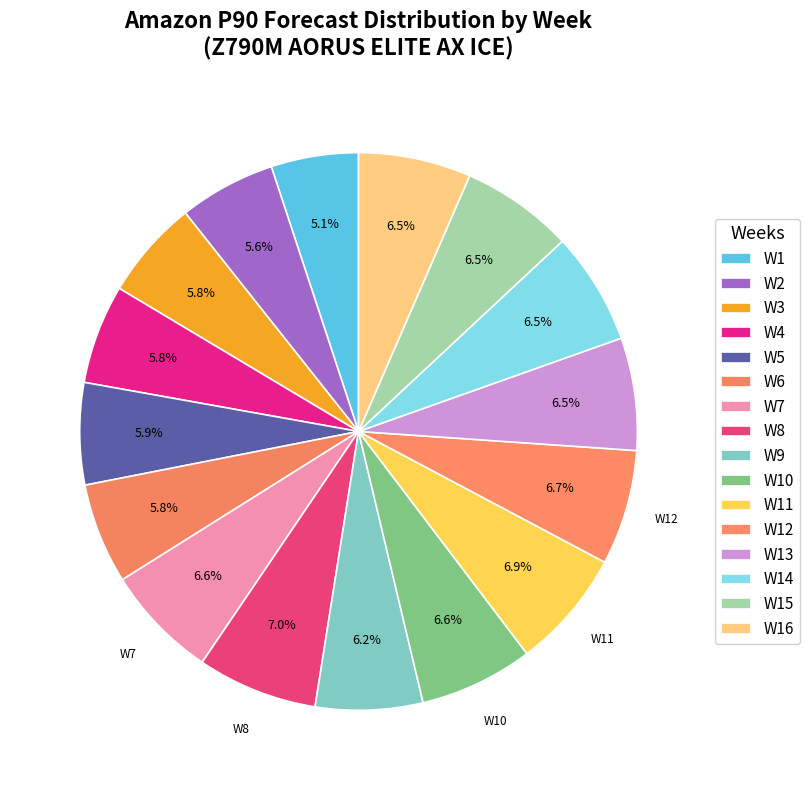

What percentage is the W14 slice, to the nearest percent?

7%